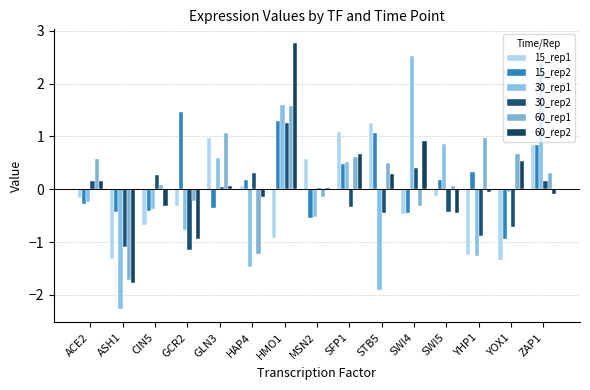

At which category is the sum across all series the highest?

HMO1